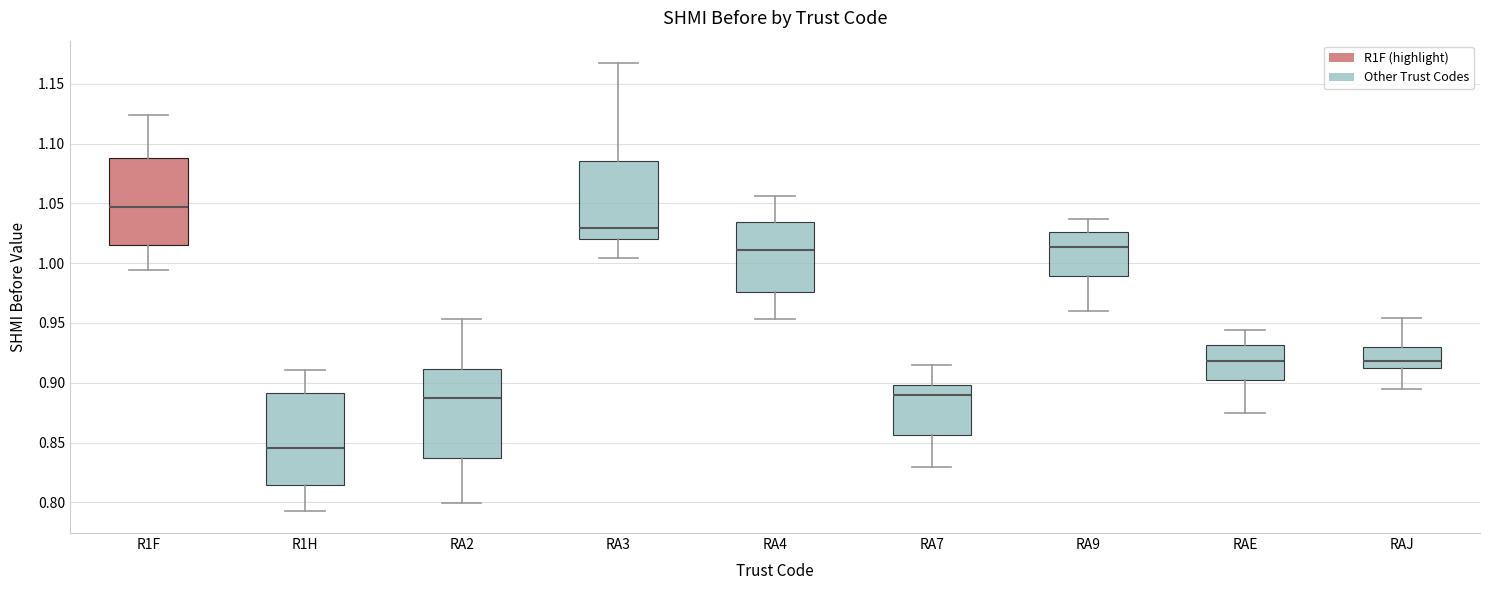

Where is the lower edge of the box for RA7 on the y-axis? The values are not printed on the chart, so give them approximately, as read against the axis.

0.855